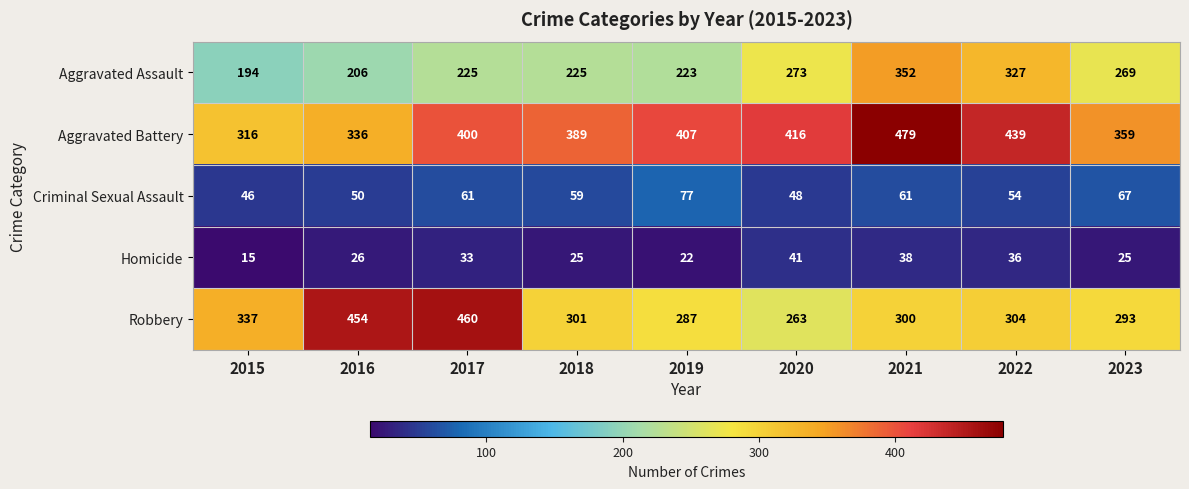

The value of Aggravated Assault at 2016 is 206. True or false?

True